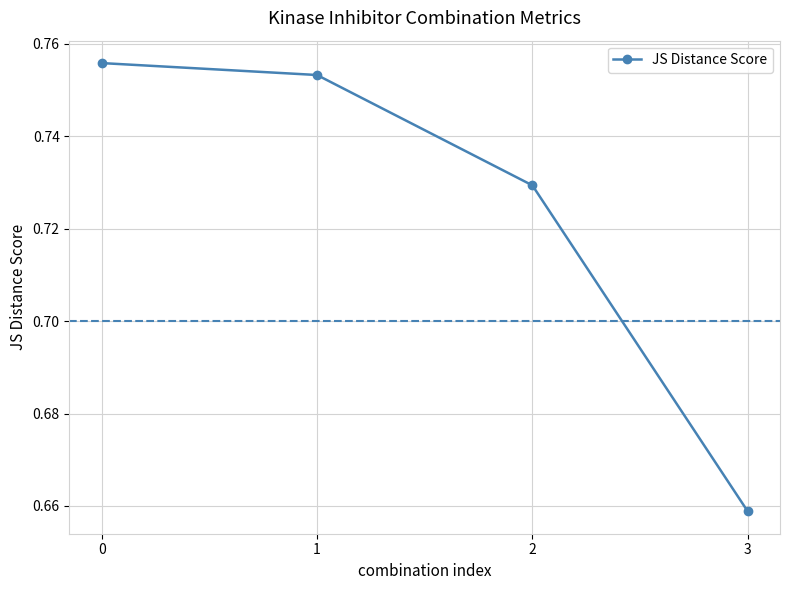

List the labels in order of value, largest first.

0, 1, 2, 3